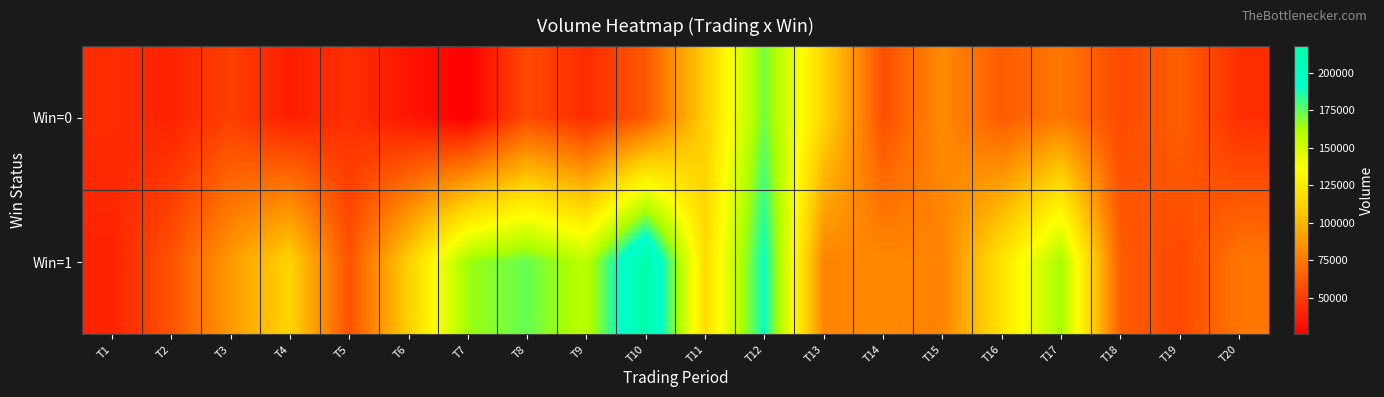

Which series has the largest range (max minus min)?

Win=1